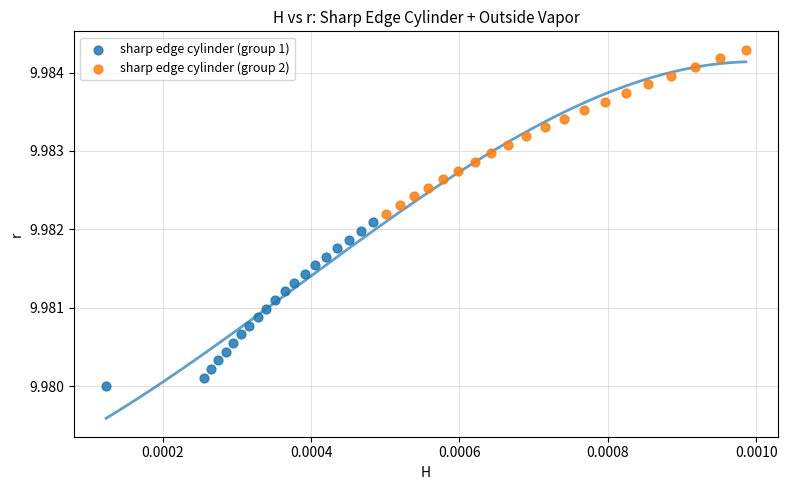

Which series reaches the minimum Y coordinate?

sharp edge cylinder (group 1)